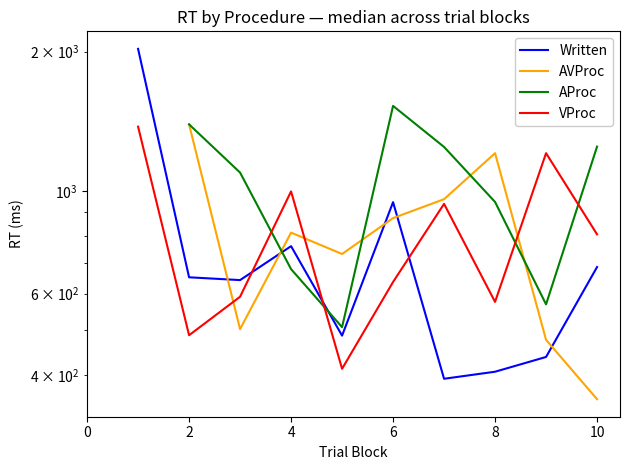

What is the difference between the Written values at 0 and 4?

1386.0